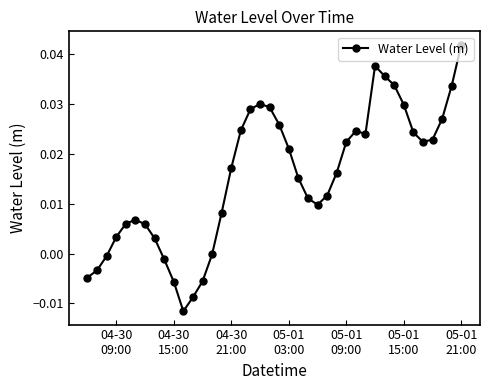

True or false: the data has more than 0 interior local peaks.

True